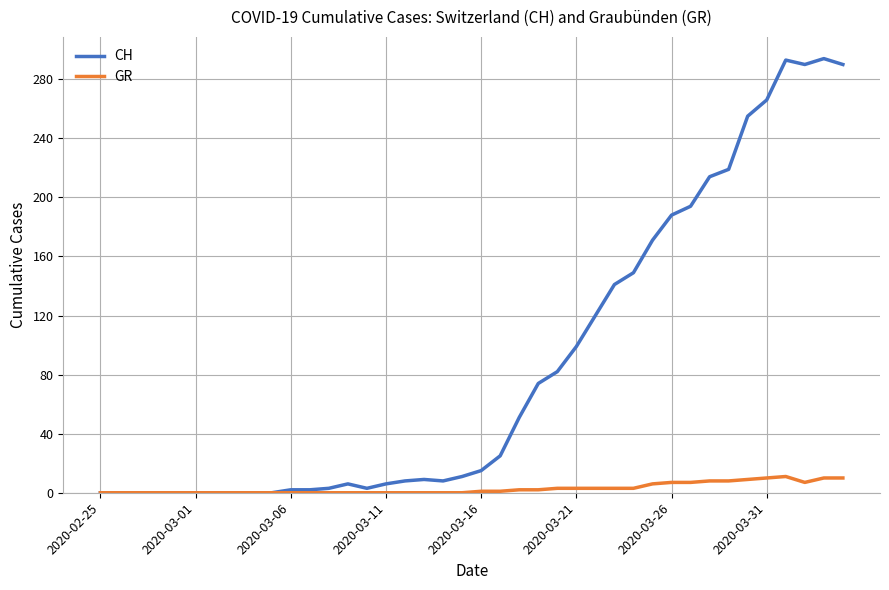

What are all the series names shown in the legend?

CH, GR